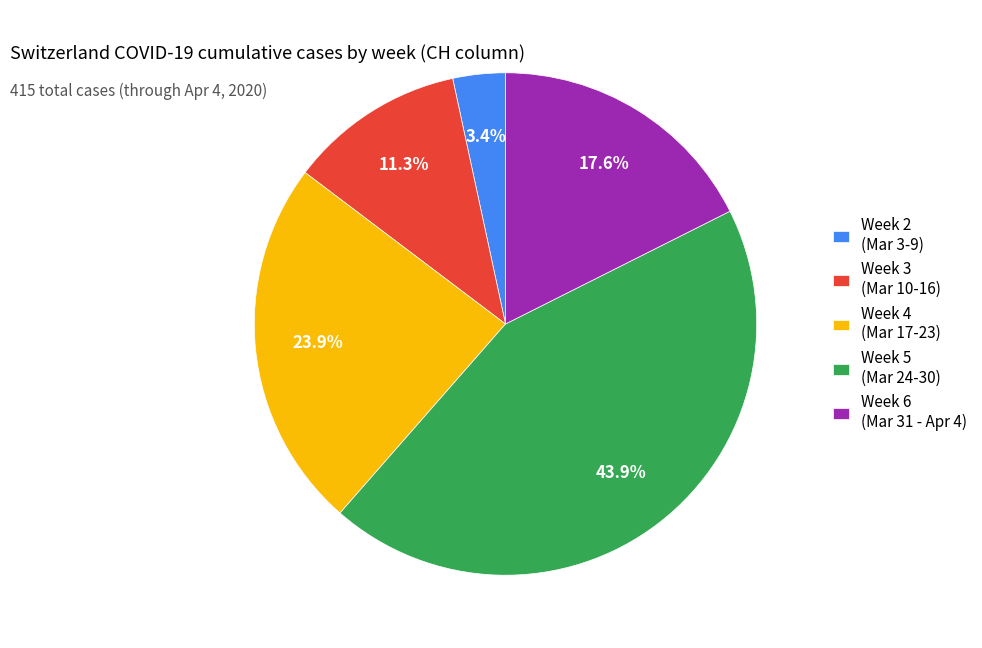

Rank the categories by value from lowest to highest.

Week 2 (Mar 3-9), Week 3 (Mar 10-16), Week 6 (Mar 31 - Apr 4), Week 4 (Mar 17-23), Week 5 (Mar 24-30)